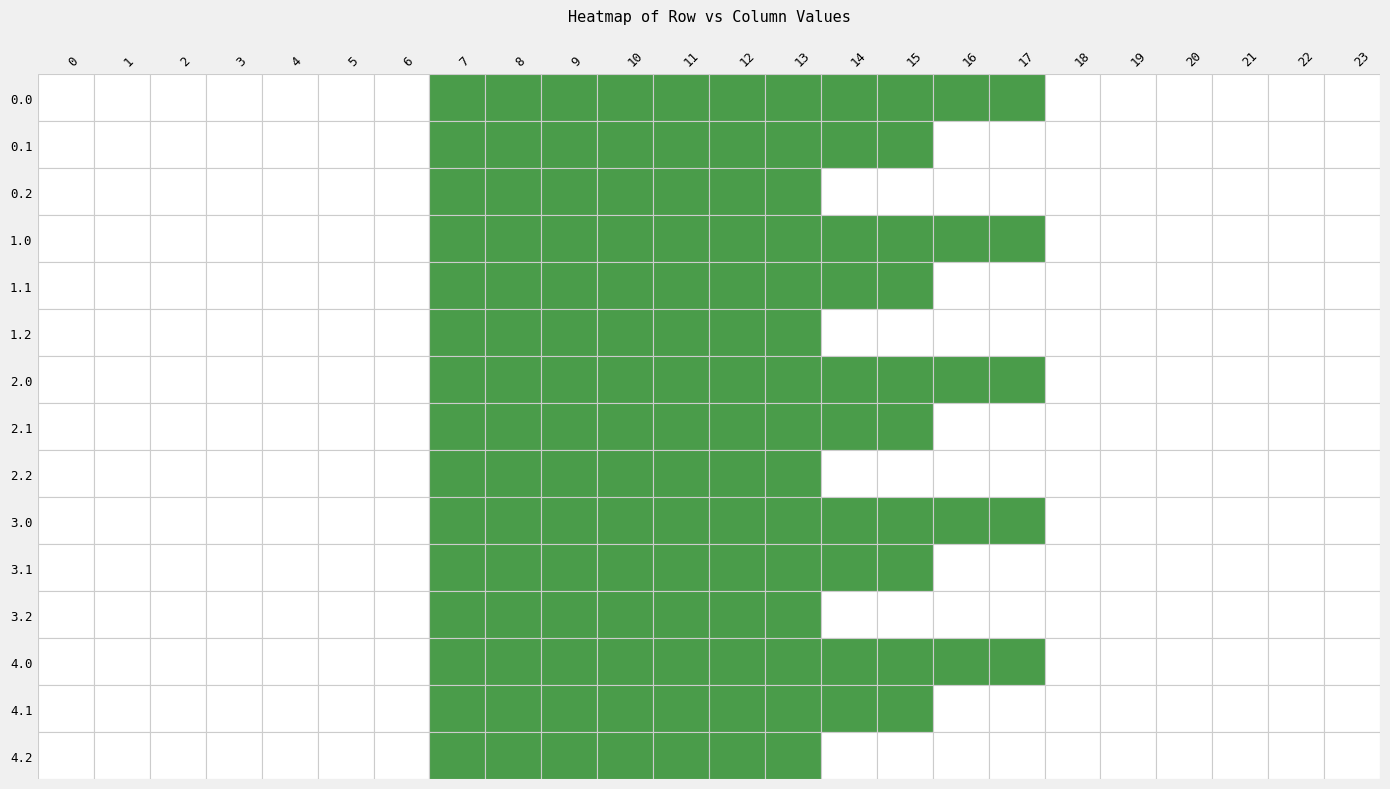

Reading left to right, what are all the values shown in this chart?

0.0: 0=0	1=0	2=0	3=0	4=0	5=0	6=0	7=1	8=1	9=1	10=1	11=1	12=1	13=1	14=1	15=1	16=1	17=1	18=0	19=0	20=0	21=0	22=0	23=0
0.1: 0=0	1=0	2=0	3=0	4=0	5=0	6=0	7=1	8=1	9=1	10=1	11=1	12=1	13=1	14=1	15=1	16=0	17=0	18=0	19=0	20=0	21=0	22=0	23=0
0.2: 0=0	1=0	2=0	3=0	4=0	5=0	6=0	7=1	8=1	9=1	10=1	11=1	12=1	13=1	14=0	15=0	16=0	17=0	18=0	19=0	20=0	21=0	22=0	23=0
1.0: 0=0	1=0	2=0	3=0	4=0	5=0	6=0	7=1	8=1	9=1	10=1	11=1	12=1	13=1	14=1	15=1	16=1	17=1	18=0	19=0	20=0	21=0	22=0	23=0
1.1: 0=0	1=0	2=0	3=0	4=0	5=0	6=0	7=1	8=1	9=1	10=1	11=1	12=1	13=1	14=1	15=1	16=0	17=0	18=0	19=0	20=0	21=0	22=0	23=0
1.2: 0=0	1=0	2=0	3=0	4=0	5=0	6=0	7=1	8=1	9=1	10=1	11=1	12=1	13=1	14=0	15=0	16=0	17=0	18=0	19=0	20=0	21=0	22=0	23=0
2.0: 0=0	1=0	2=0	3=0	4=0	5=0	6=0	7=1	8=1	9=1	10=1	11=1	12=1	13=1	14=1	15=1	16=1	17=1	18=0	19=0	20=0	21=0	22=0	23=0
2.1: 0=0	1=0	2=0	3=0	4=0	5=0	6=0	7=1	8=1	9=1	10=1	11=1	12=1	13=1	14=1	15=1	16=0	17=0	18=0	19=0	20=0	21=0	22=0	23=0
2.2: 0=0	1=0	2=0	3=0	4=0	5=0	6=0	7=1	8=1	9=1	10=1	11=1	12=1	13=1	14=0	15=0	16=0	17=0	18=0	19=0	20=0	21=0	22=0	23=0
3.0: 0=0	1=0	2=0	3=0	4=0	5=0	6=0	7=1	8=1	9=1	10=1	11=1	12=1	13=1	14=1	15=1	16=1	17=1	18=0	19=0	20=0	21=0	22=0	23=0
3.1: 0=0	1=0	2=0	3=0	4=0	5=0	6=0	7=1	8=1	9=1	10=1	11=1	12=1	13=1	14=1	15=1	16=0	17=0	18=0	19=0	20=0	21=0	22=0	23=0
3.2: 0=0	1=0	2=0	3=0	4=0	5=0	6=0	7=1	8=1	9=1	10=1	11=1	12=1	13=1	14=0	15=0	16=0	17=0	18=0	19=0	20=0	21=0	22=0	23=0
4.0: 0=0	1=0	2=0	3=0	4=0	5=0	6=0	7=1	8=1	9=1	10=1	11=1	12=1	13=1	14=1	15=1	16=1	17=1	18=0	19=0	20=0	21=0	22=0	23=0
4.1: 0=0	1=0	2=0	3=0	4=0	5=0	6=0	7=1	8=1	9=1	10=1	11=1	12=1	13=1	14=1	15=1	16=0	17=0	18=0	19=0	20=0	21=0	22=0	23=0
4.2: 0=0	1=0	2=0	3=0	4=0	5=0	6=0	7=1	8=1	9=1	10=1	11=1	12=1	13=1	14=0	15=0	16=0	17=0	18=0	19=0	20=0	21=0	22=0	23=0